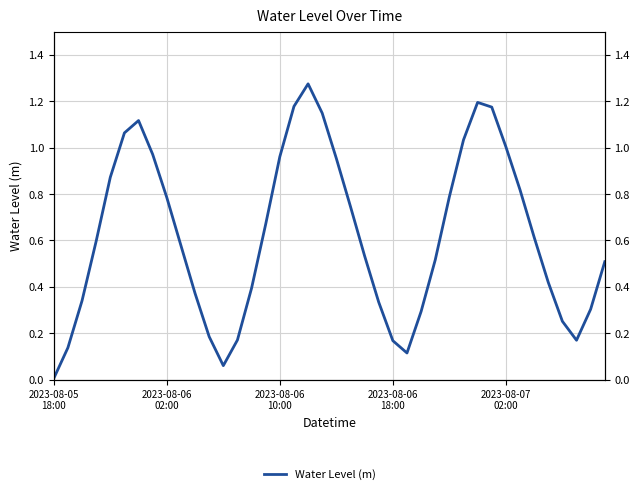

How many points are lower than both their immediate neighbors (excluding endpoints)?

3